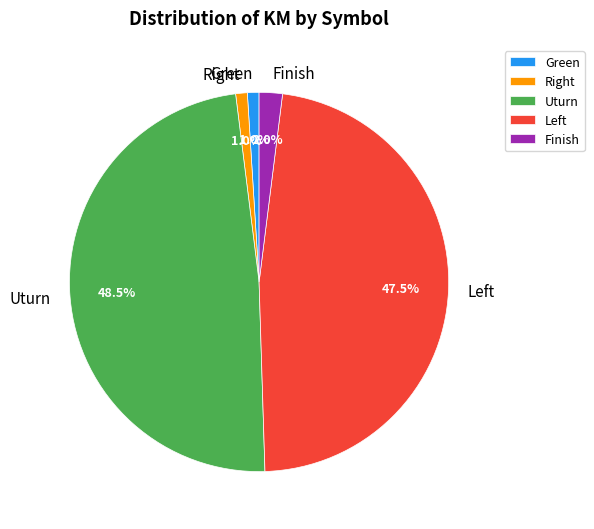

Count the number of slices in the pie.

5